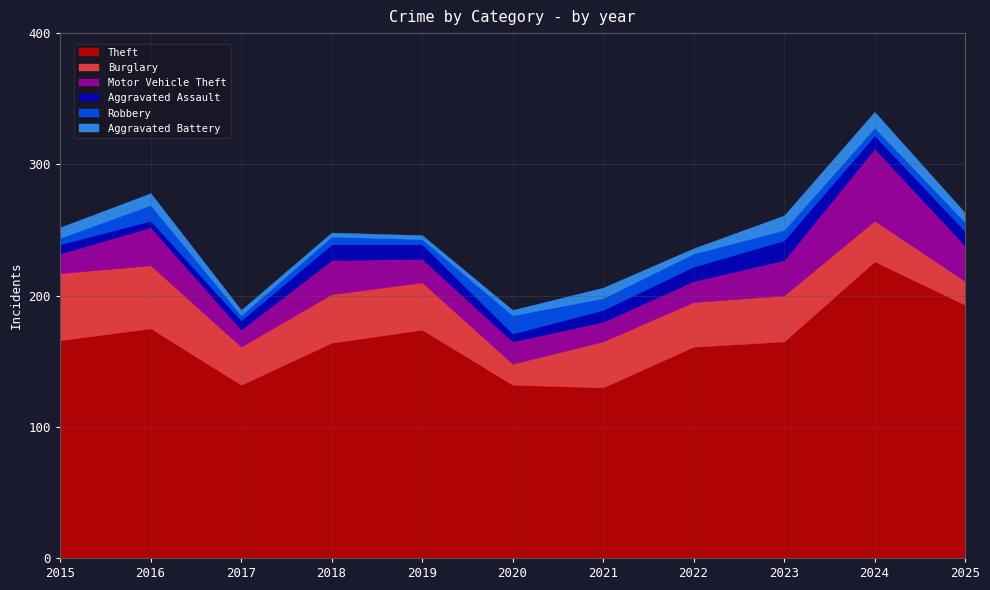

The Robbery series shows 5 at 2015. True or false?

True